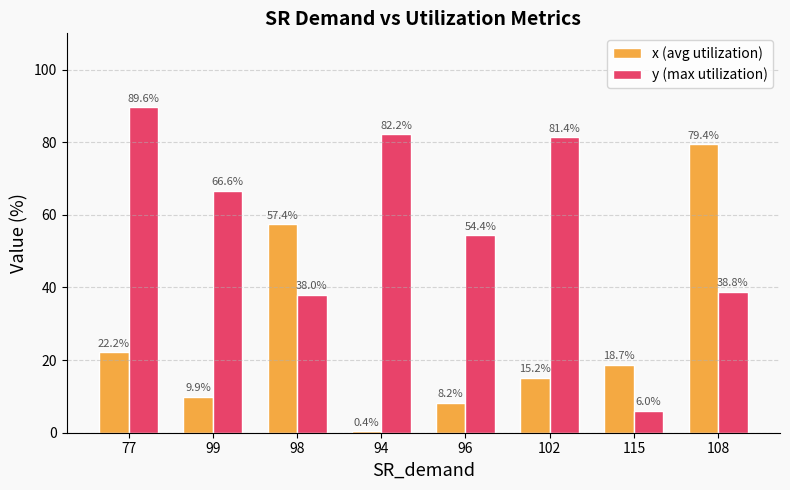

Reading left to right, what are all the values shown in this chart?

x (avg utilization): 22.2	9.9	57.4	0.4	8.2	15.2	18.7	79.4
y (max utilization): 89.6	66.6	38.0	82.2	54.4	81.4	6.0	38.8